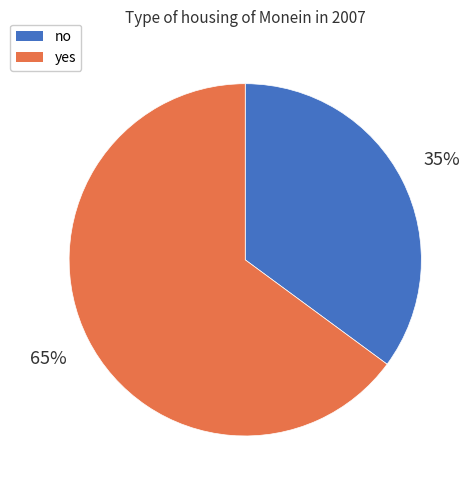

To the nearest percent, what is the average slice percentage?

50%